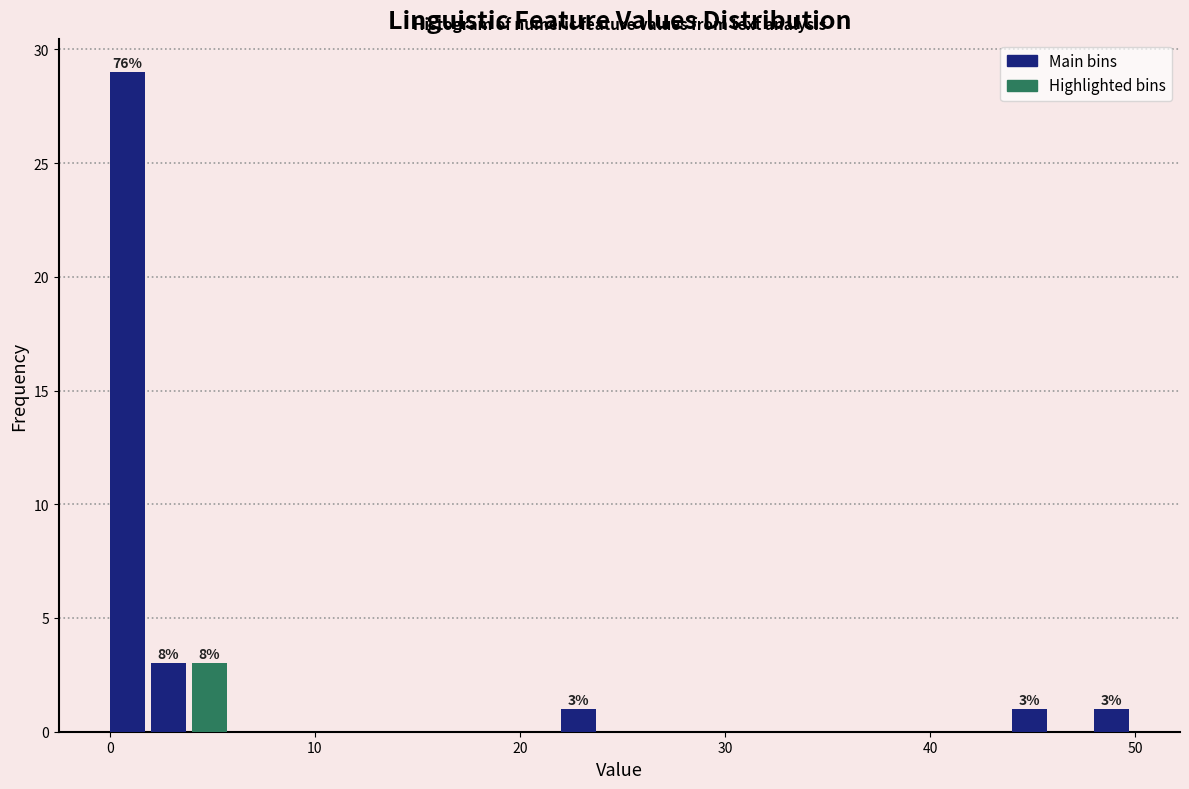

Read against the x-axis, roughly where is the centre of the tallest bar?

1